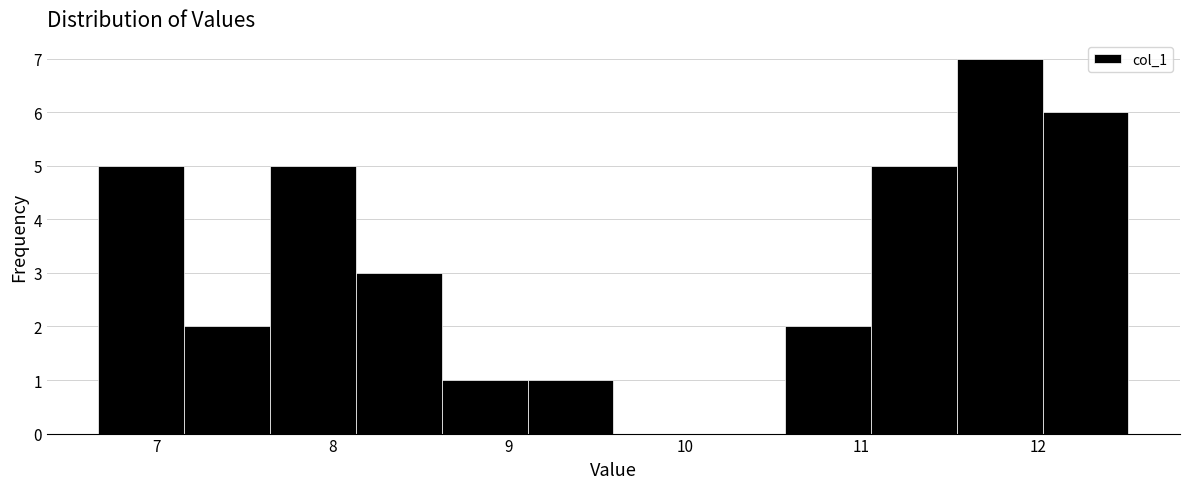

Reading left to right, transcribe this chart: for each bar, give the range it covers on the x-axis and its height. Neither the bar edges nor the heights are printed on the chart, so give them approximately, as read against the axes.

6.7 to 7.2: 5
7.2 to 7.6: 2
7.6 to 8.1: 5
8.1 to 8.6: 3
8.6 to 9.1: 1
9.1 to 9.6: 1
9.6 to 10.1: 0
10.1 to 10.6: 0
10.6 to 11.1: 2
11.1 to 11.5: 5
11.5 to 12.0: 7
12.0 to 12.5: 6